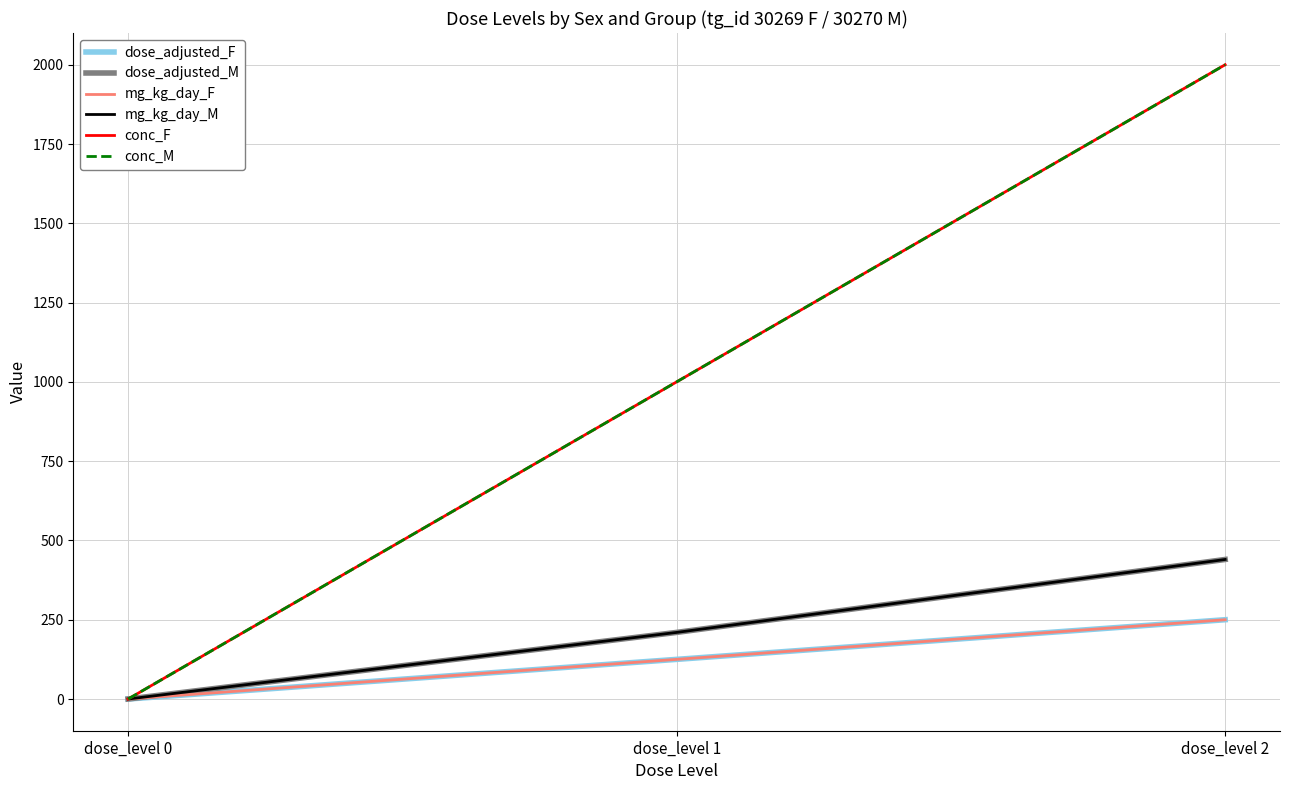

The conc_F series shows 2000 at dose_level 2. True or false?

True